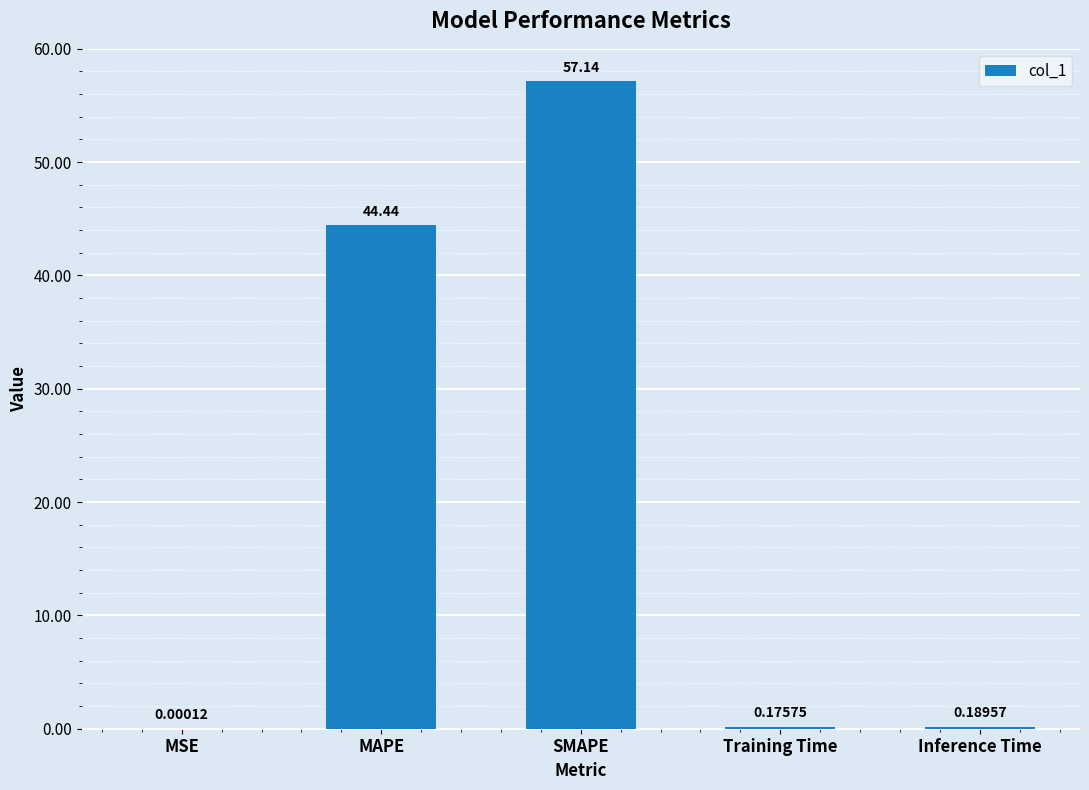

Where is the data nearest to the value 28?

MAPE